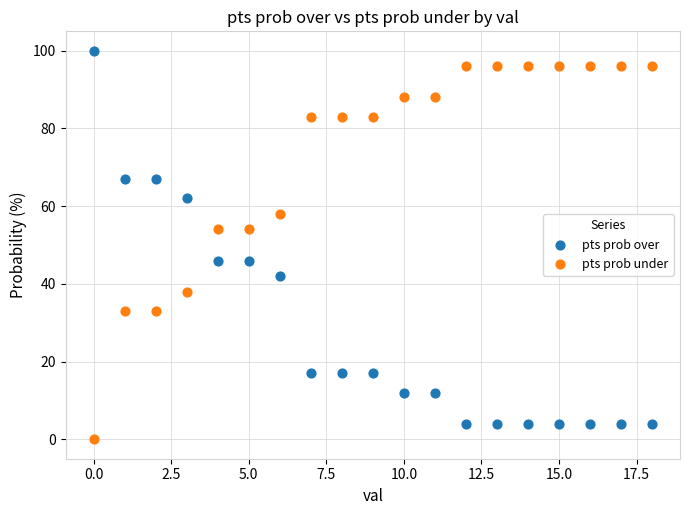

How many points are shown in the scatter plot?

38